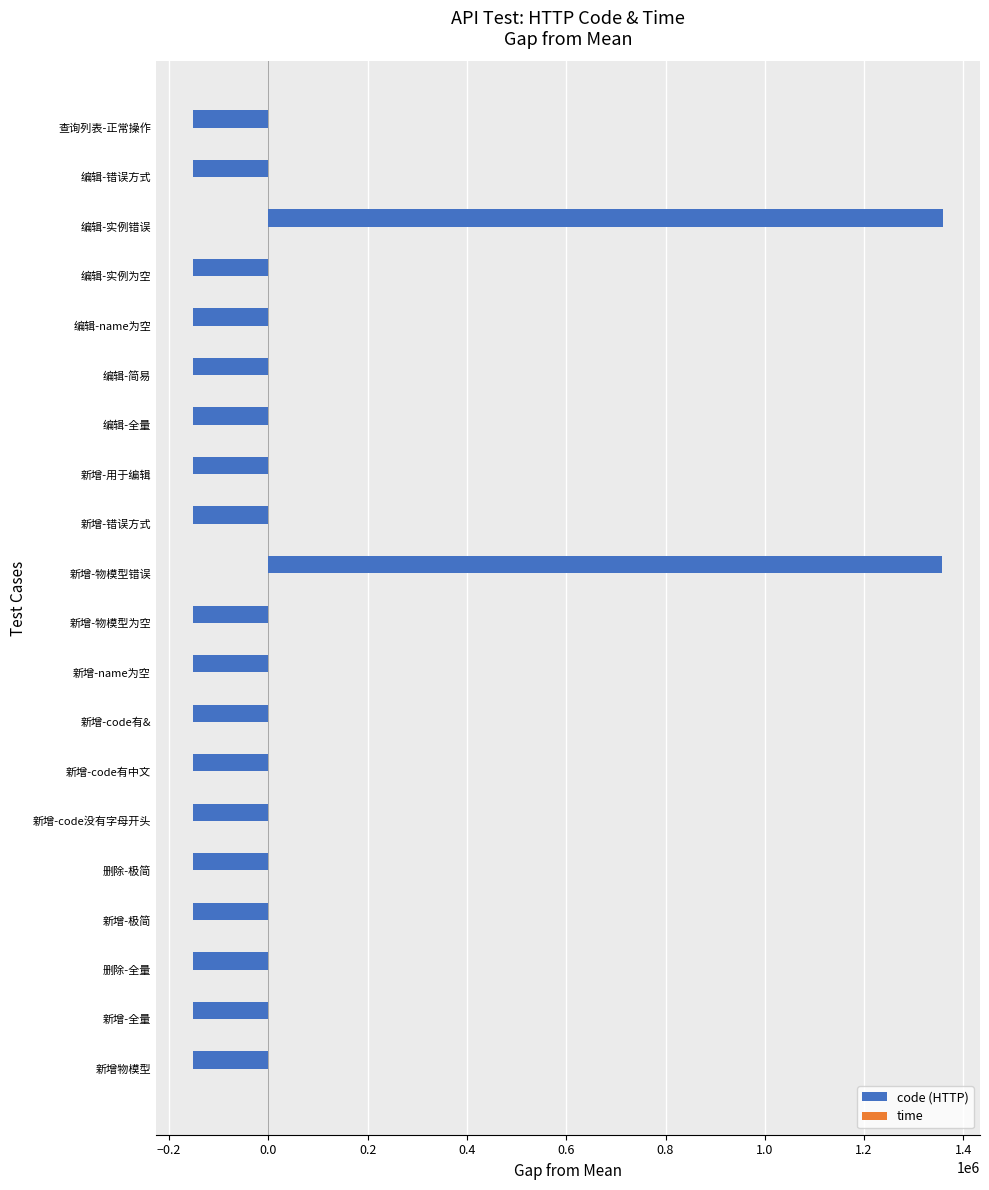

What is the maximum value shown in the chart?

1358016.3